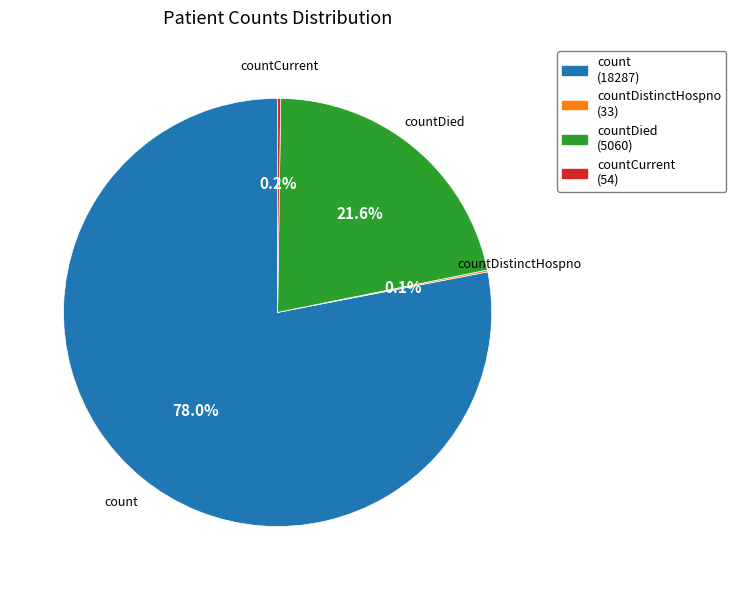

Is there a majority slice in this chart?

Yes